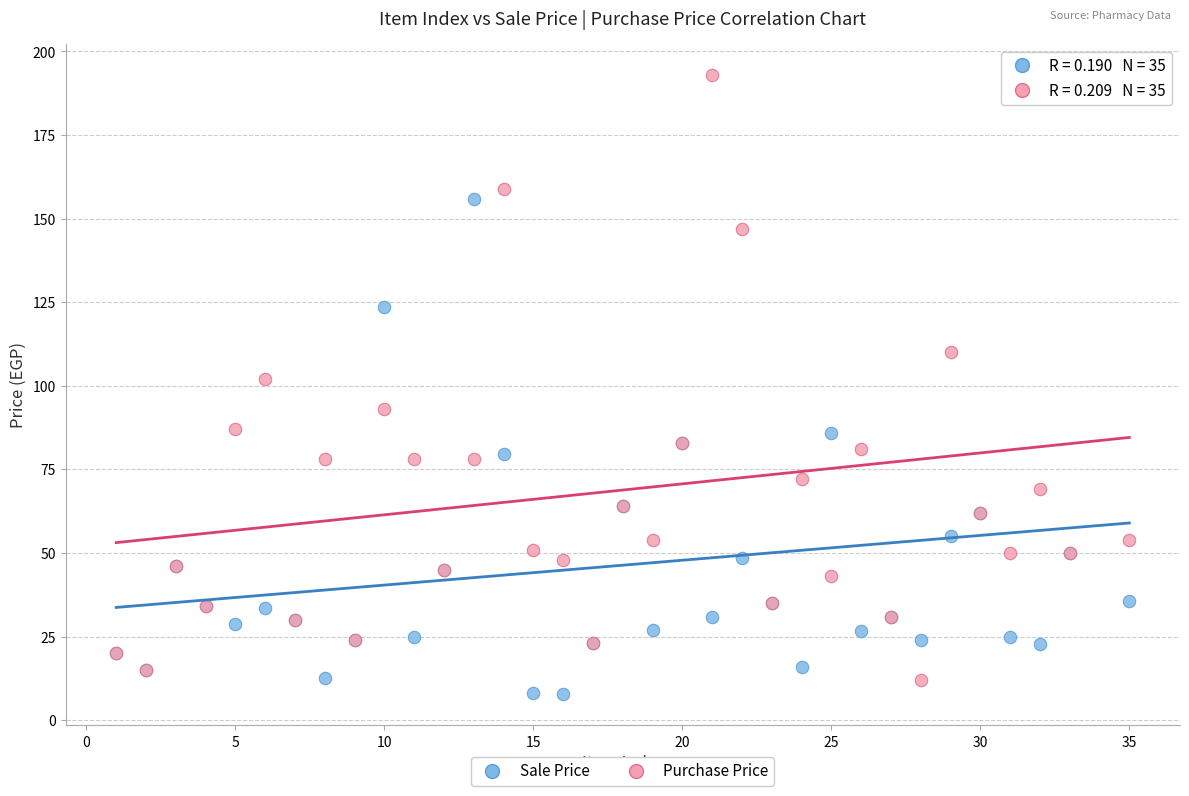

What are all the series names shown in the legend?

Sale Price, Purchase Price